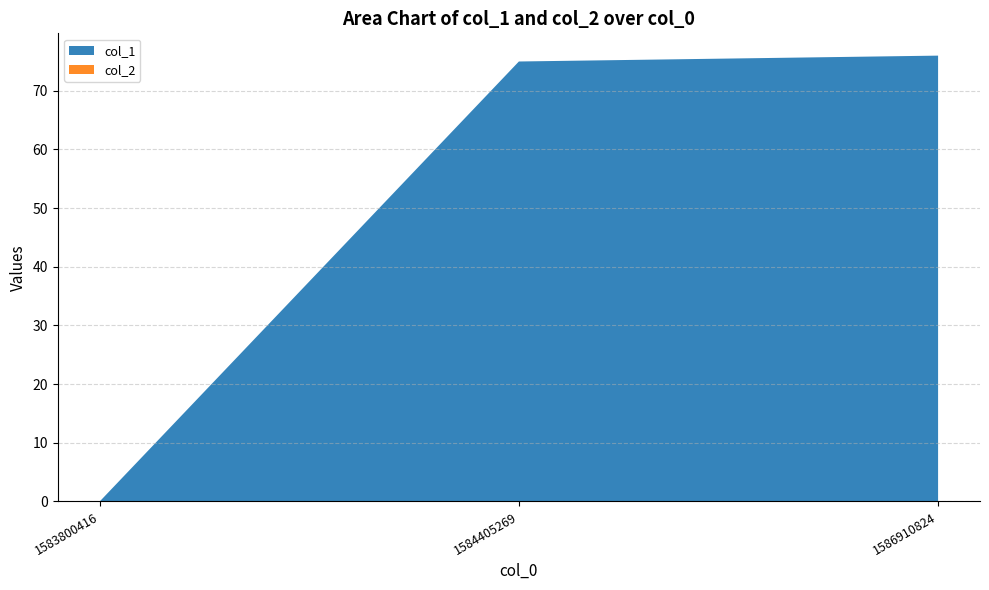

Reading right to left, what are all the values shown in this chart?

col_1: 76	75	0
col_2: 0	0	0